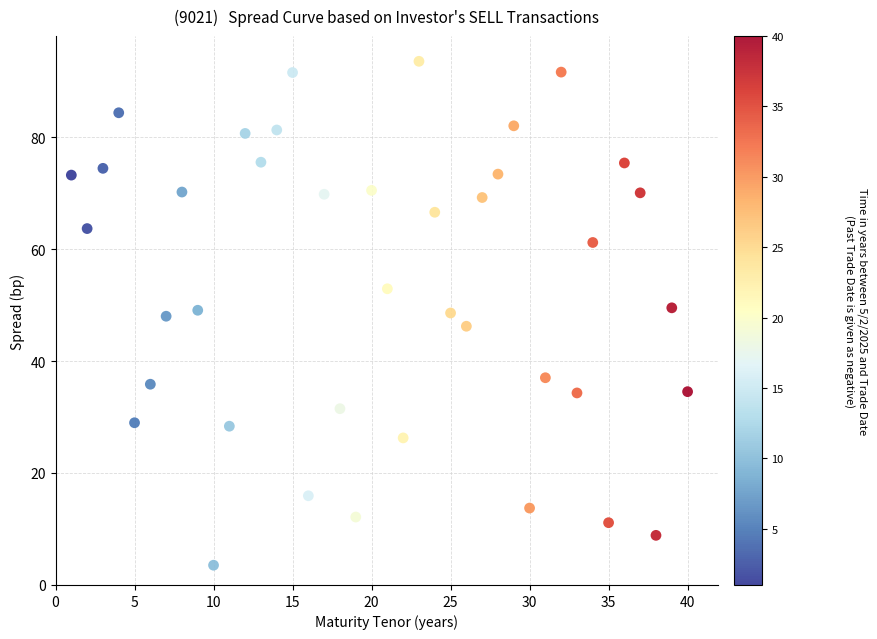

What is the range of X values (max minus min)?

39.0